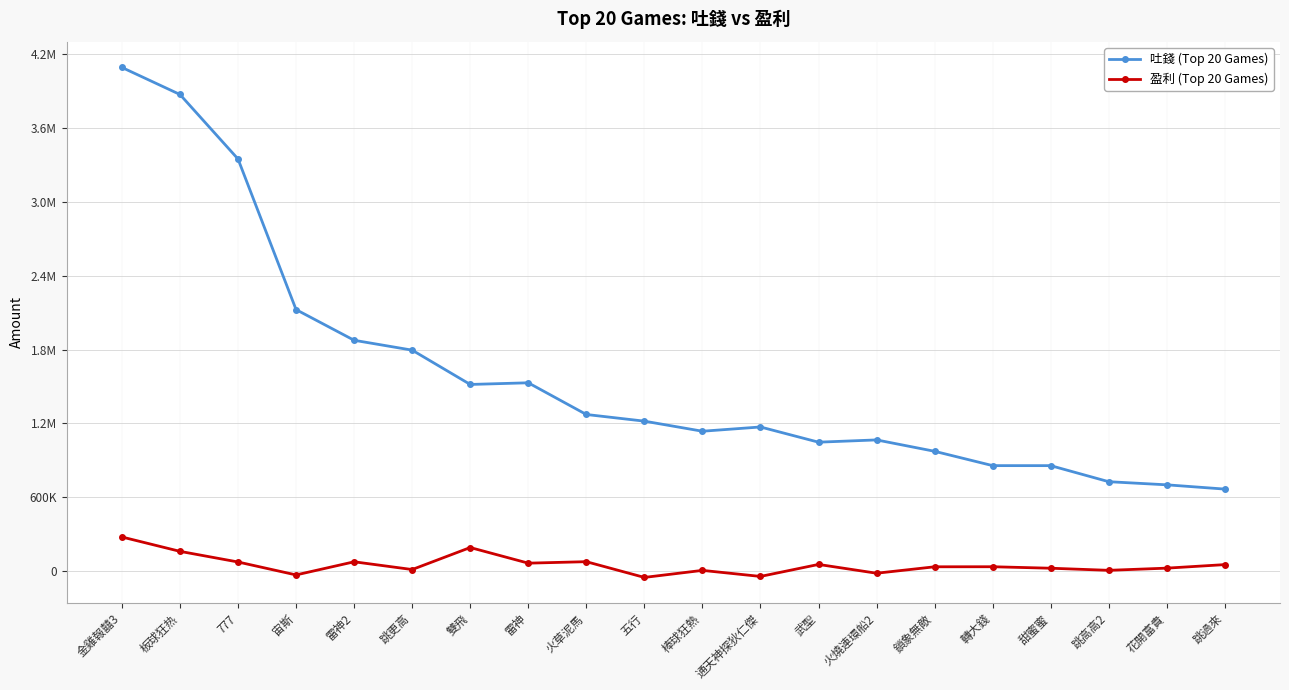

What is the value of the 盈利 (Top 20 Games) point at the 11th from the left?

4761.2